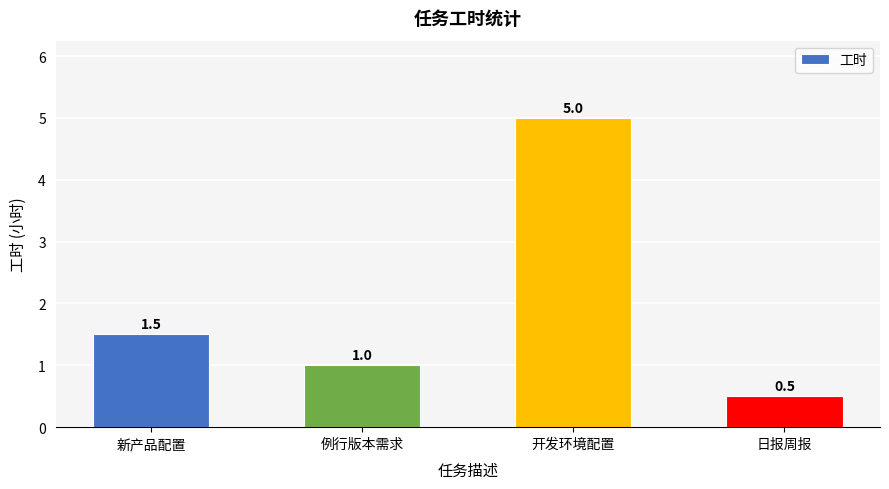

Count the values in the range 1 to 5.

3